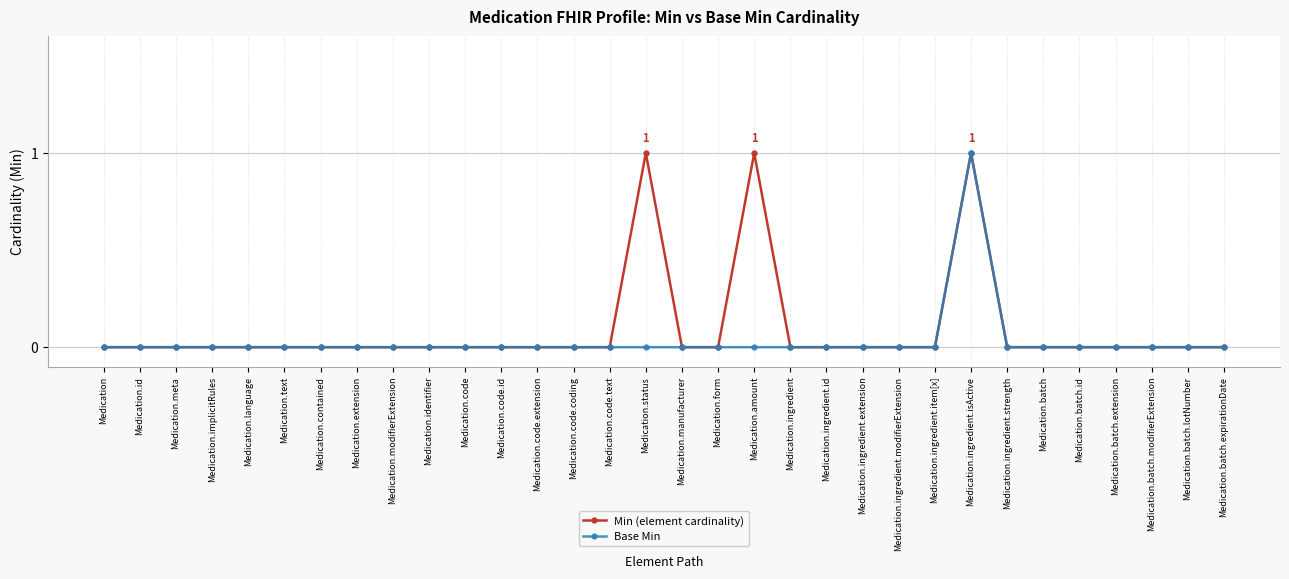

What is the value of the Min (element cardinality) point at the 16th from the left?

1